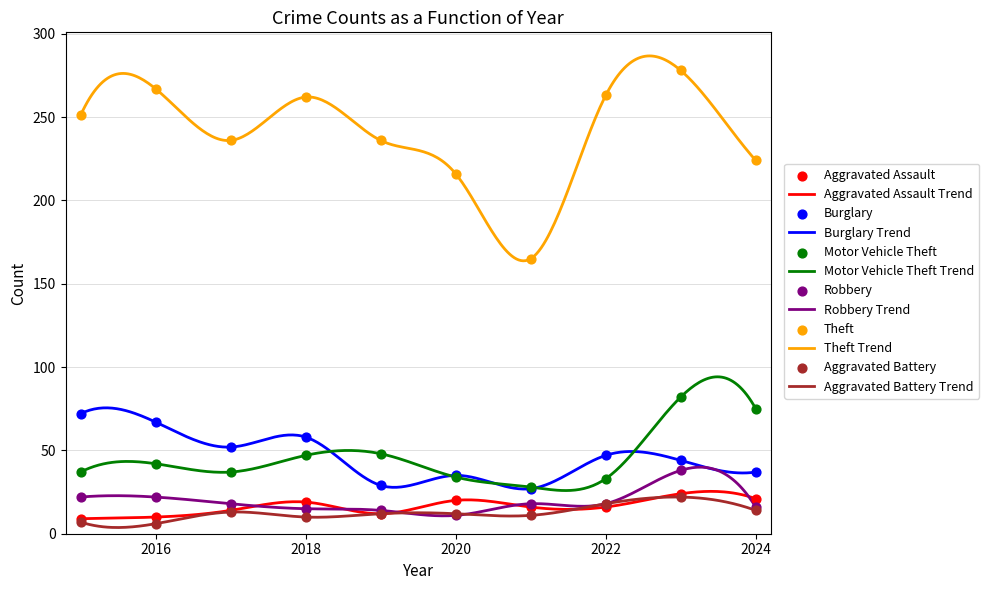

Which series reaches the maximum Y coordinate?

Theft